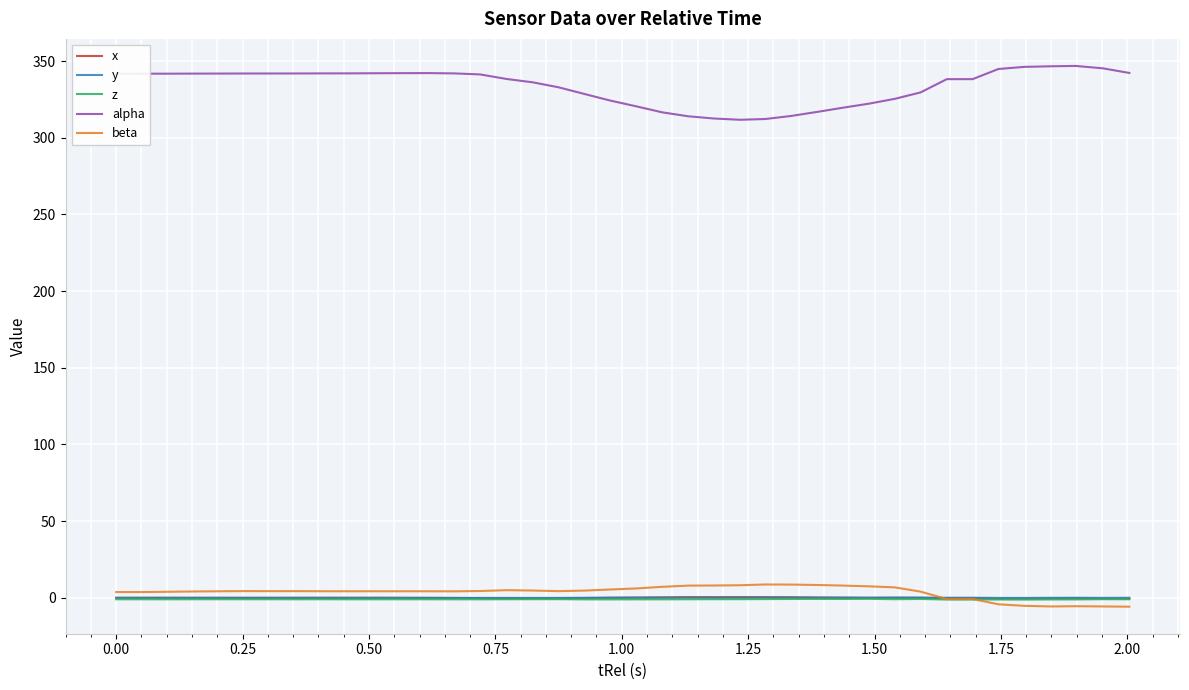

True or false: beta and alpha cross at least once.

False